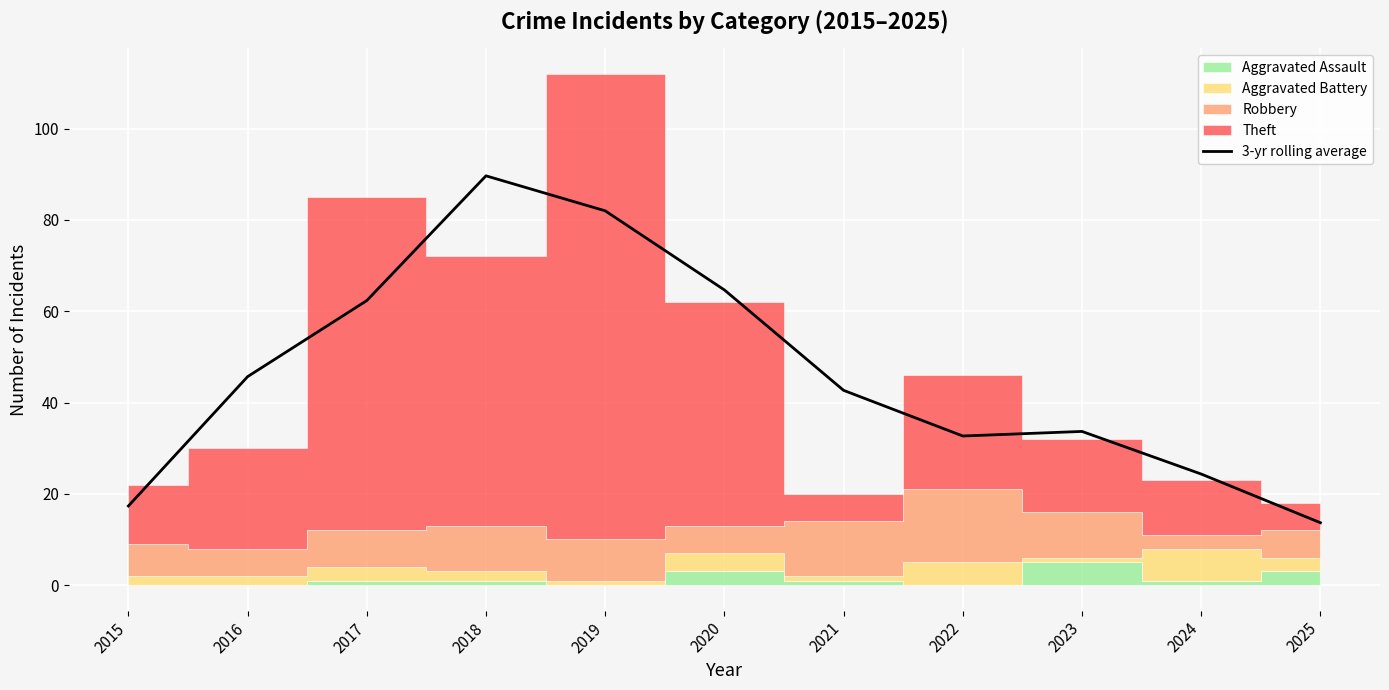

Reading left to right, list all the values displayed in this chart.

17.3	45.7	62.3	89.7	82.0	64.7	42.7	32.7	33.7	24.3	13.7